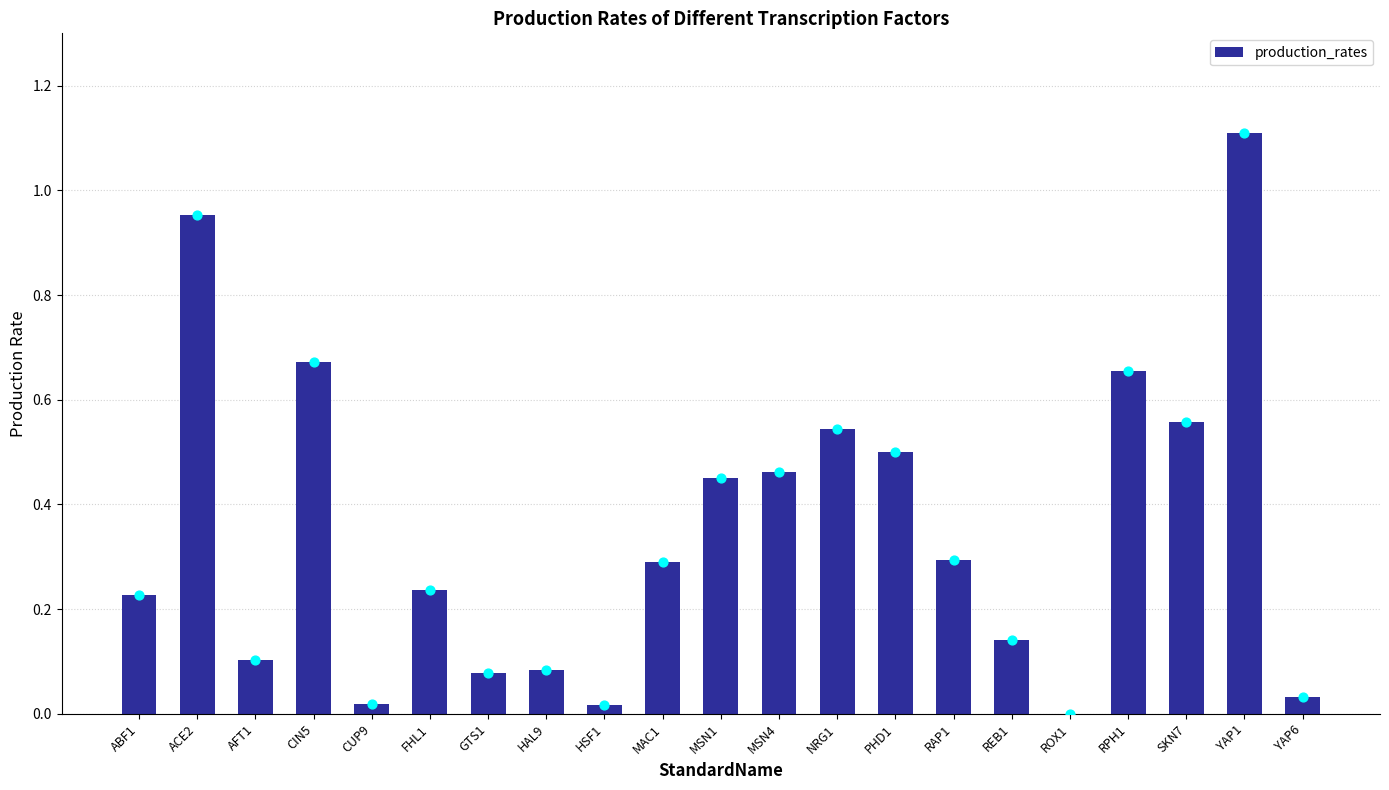

What is the change in value from CUP9 to MAC1?

+0.3